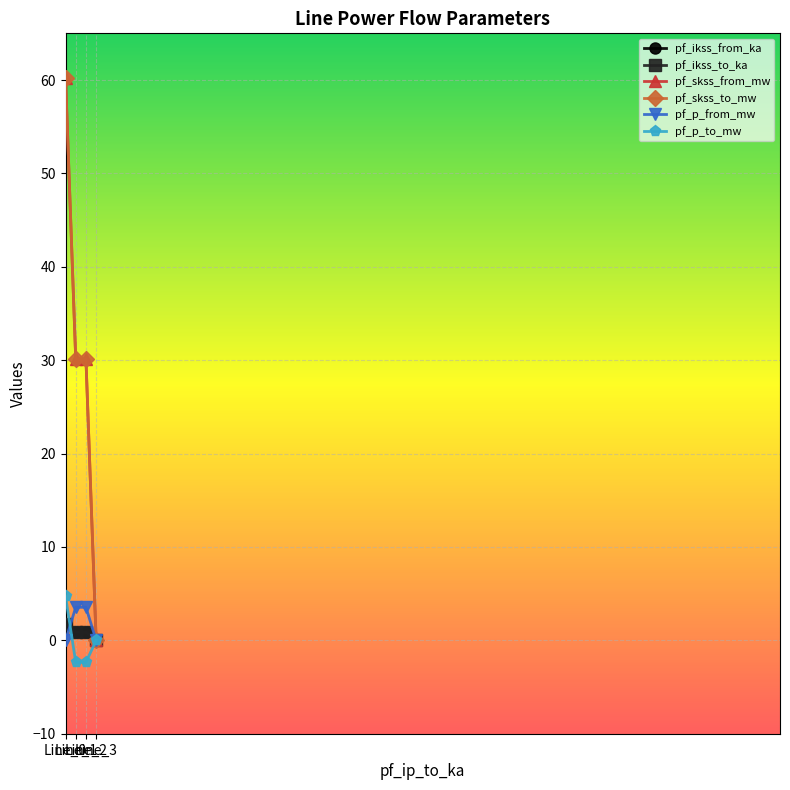

Does the chart have visible grid lines?

Yes